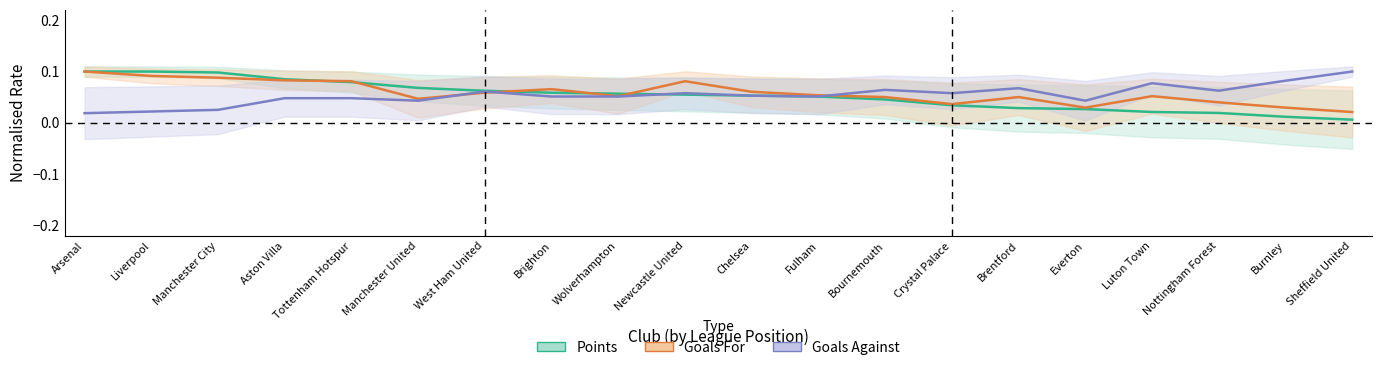

The Points series shows 0.0 at Crystal Palace. True or false?

False